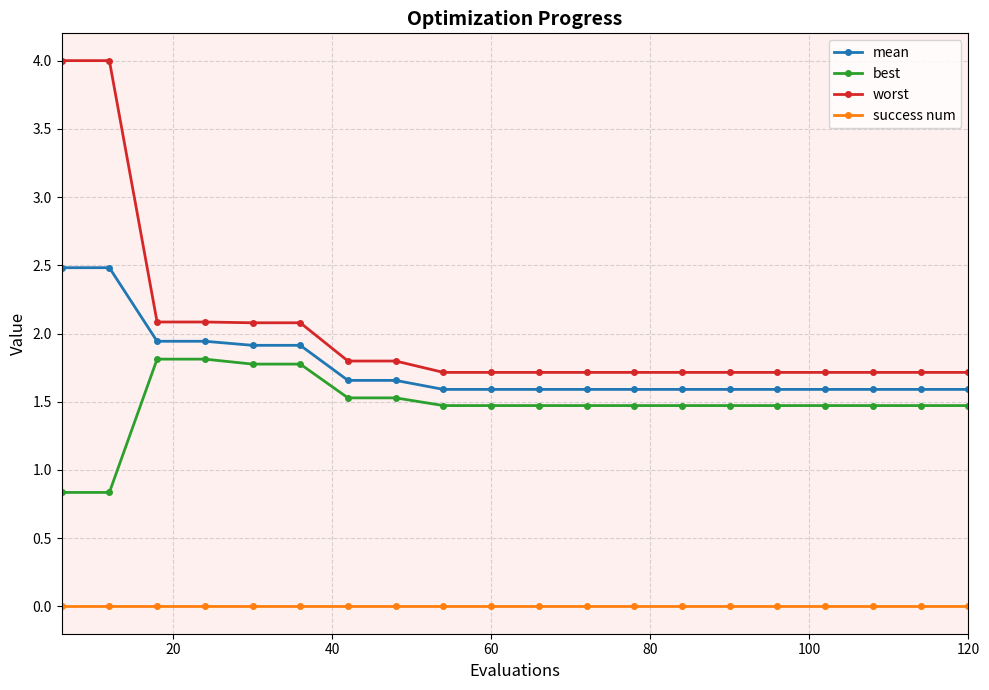

What is the value of the best point at the 7th from the left?

1.5